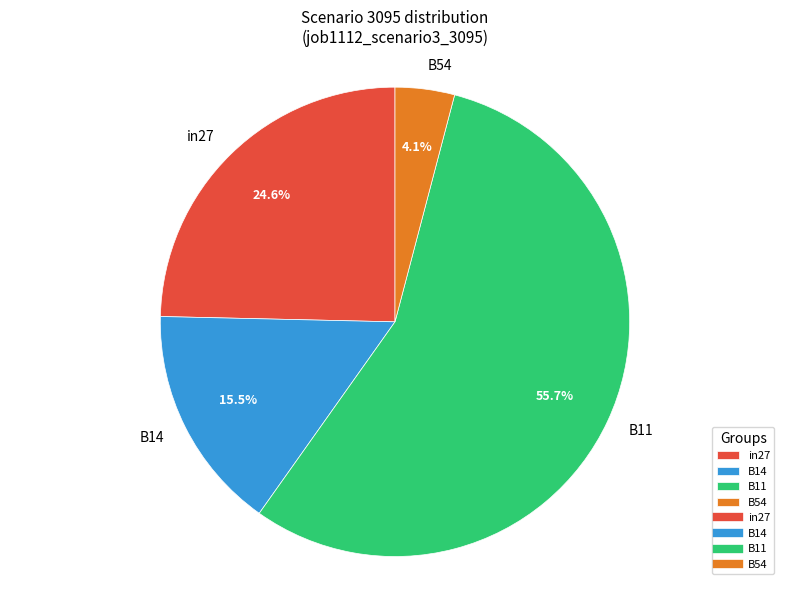

What percentage is the B11 slice, to the nearest percent?

56%